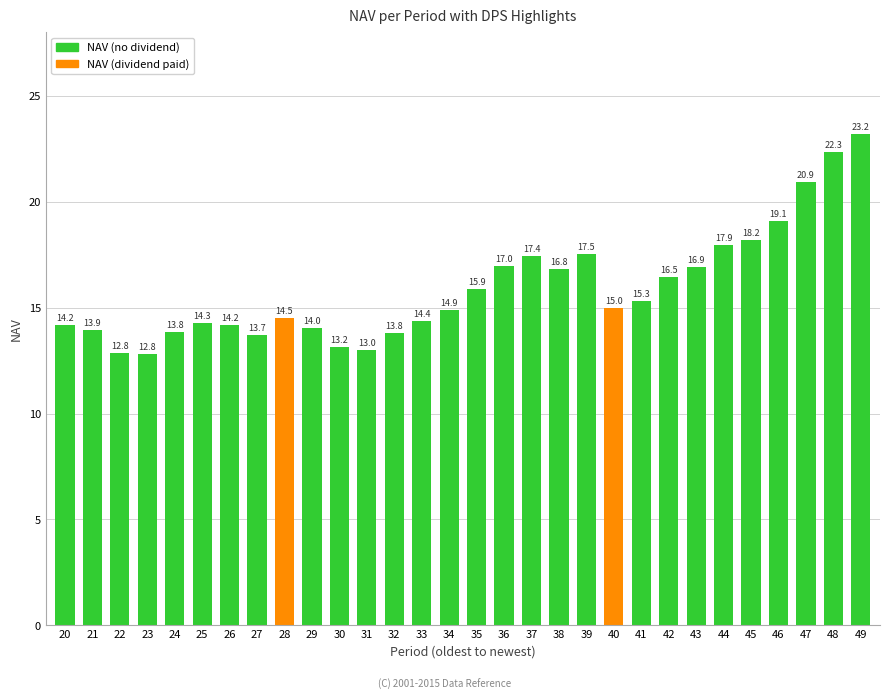

What is the difference between the values at 26 and 24?

0.4